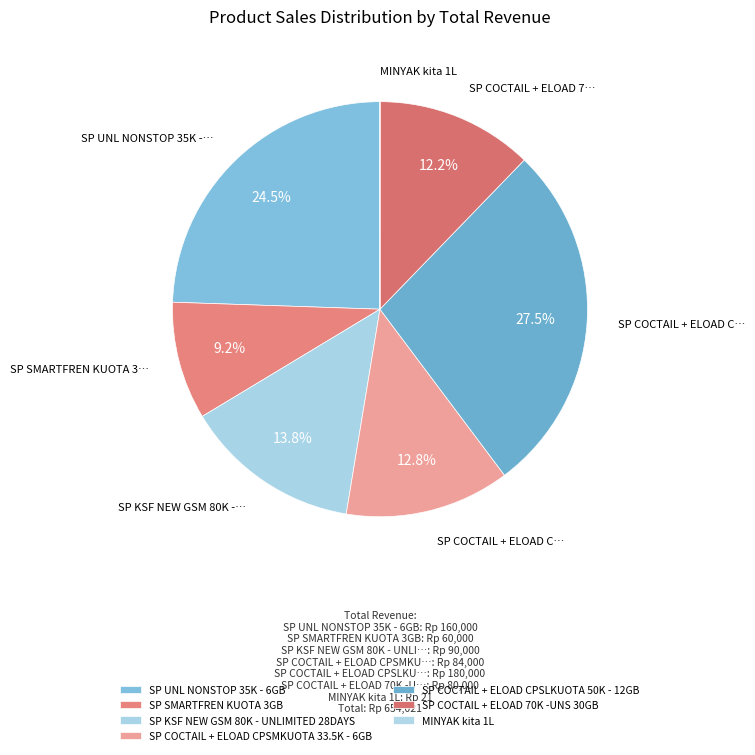

To the nearest percent, what is the average slice percentage?

14%